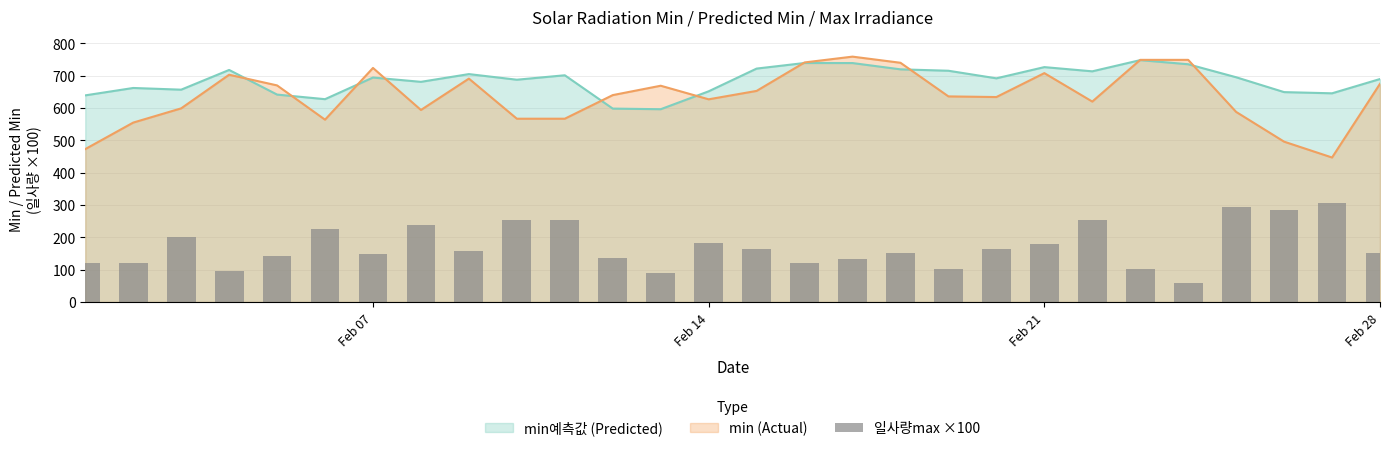

Reading left to right, what are all the values shown in this chart?

122.0	122.0	202.0	95.0	143.0	225.0	150.0	238.0	158.0	254.0	255.0	137.0	90.0	182.0	164.0	120.0	133.0	153.0	101.0	165.0	178.0	253.0	101.0	59.0	293.0	285.0	307.0	151.0